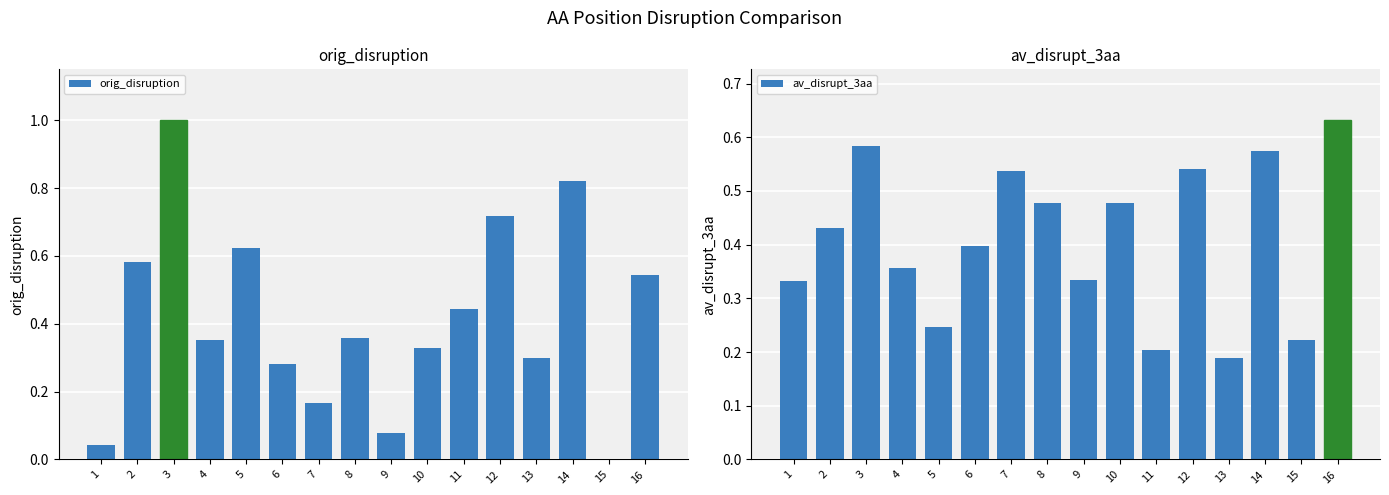

The value of orig_disruption at 10 is 0.1. True or false?

False